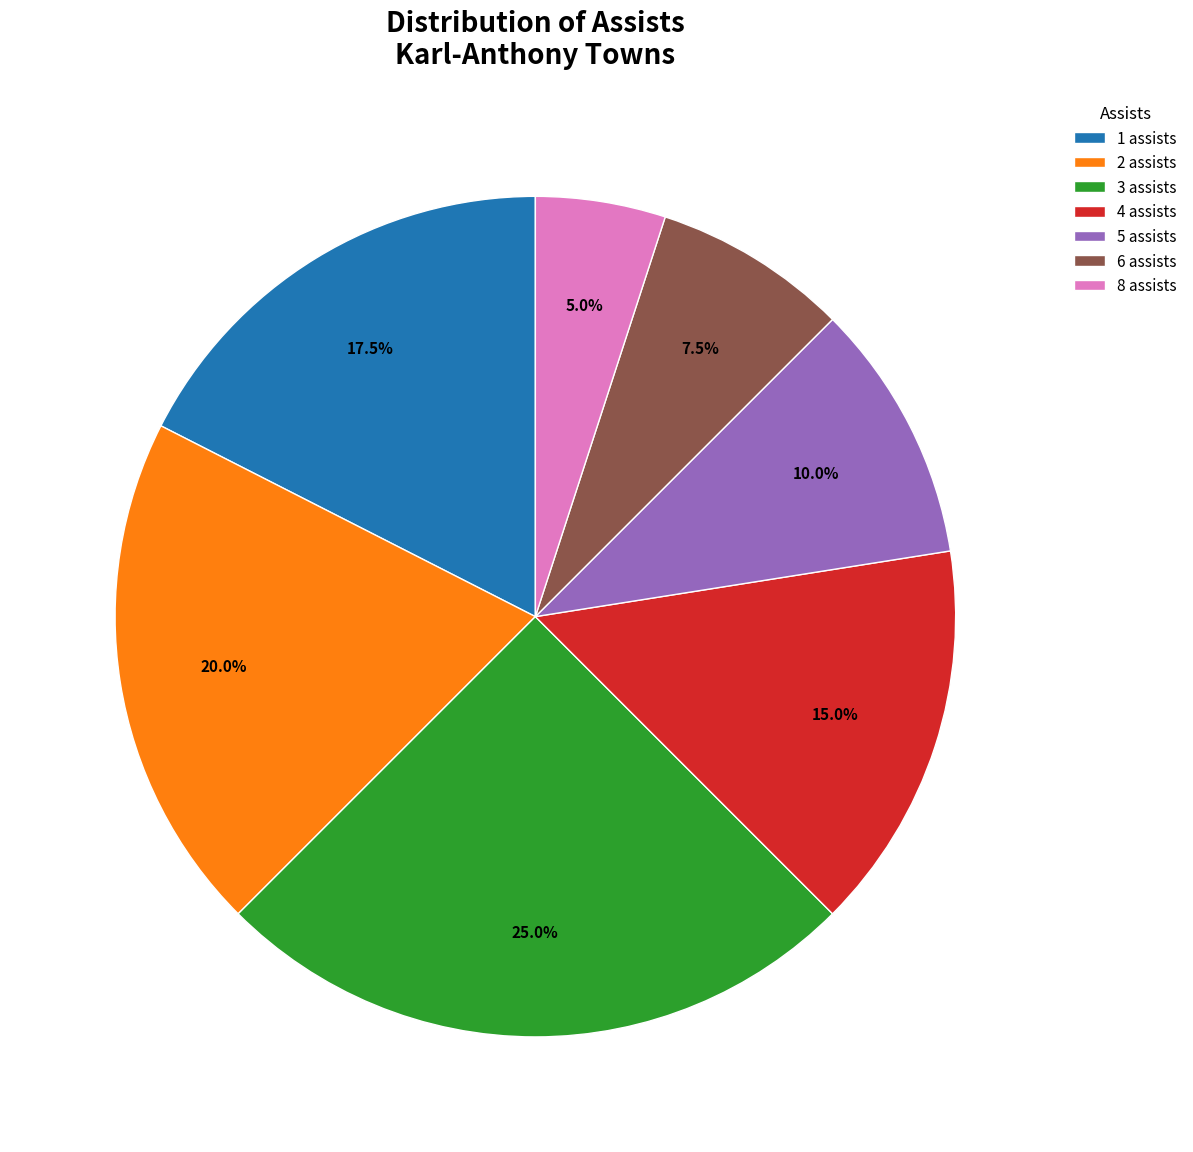

Which has a higher value, 1 assists or 8 assists?

1 assists